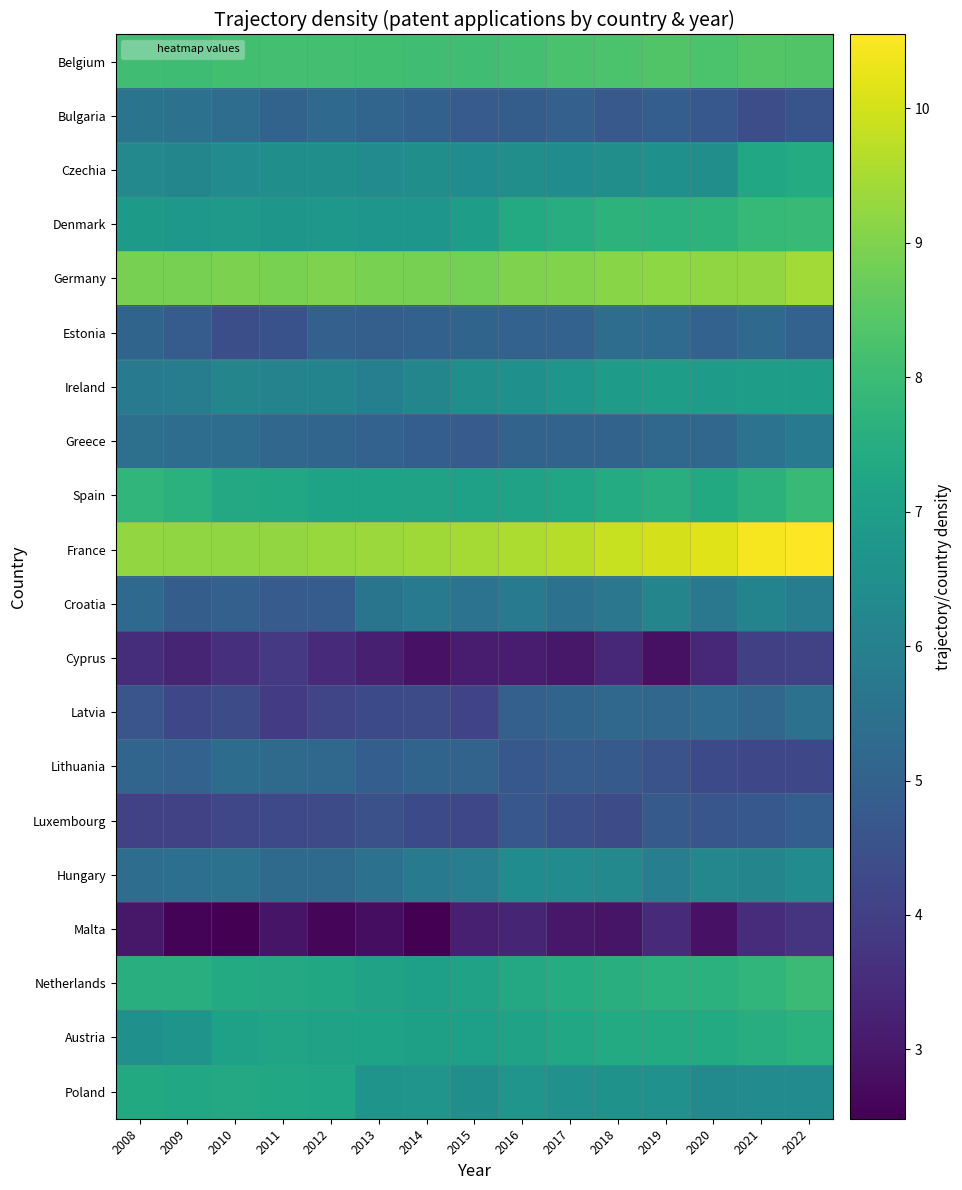

What is the smallest value displayed?

2.5